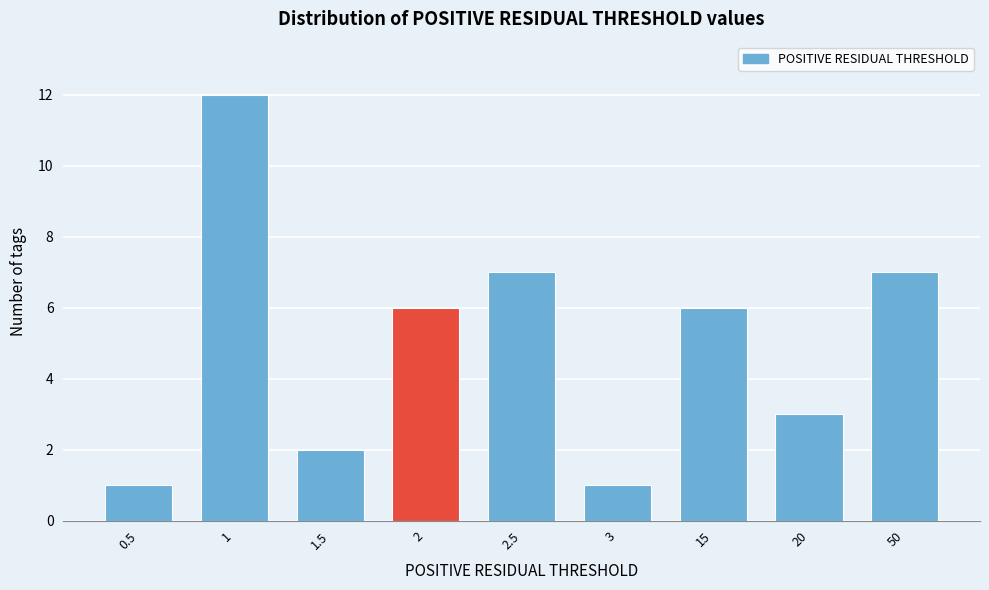

Reading right to left, what are all the values shown in this chart?

50=7	20=3	15=6	3=1	2.5=7	2=6	1.5=2	1=12	0.5=1